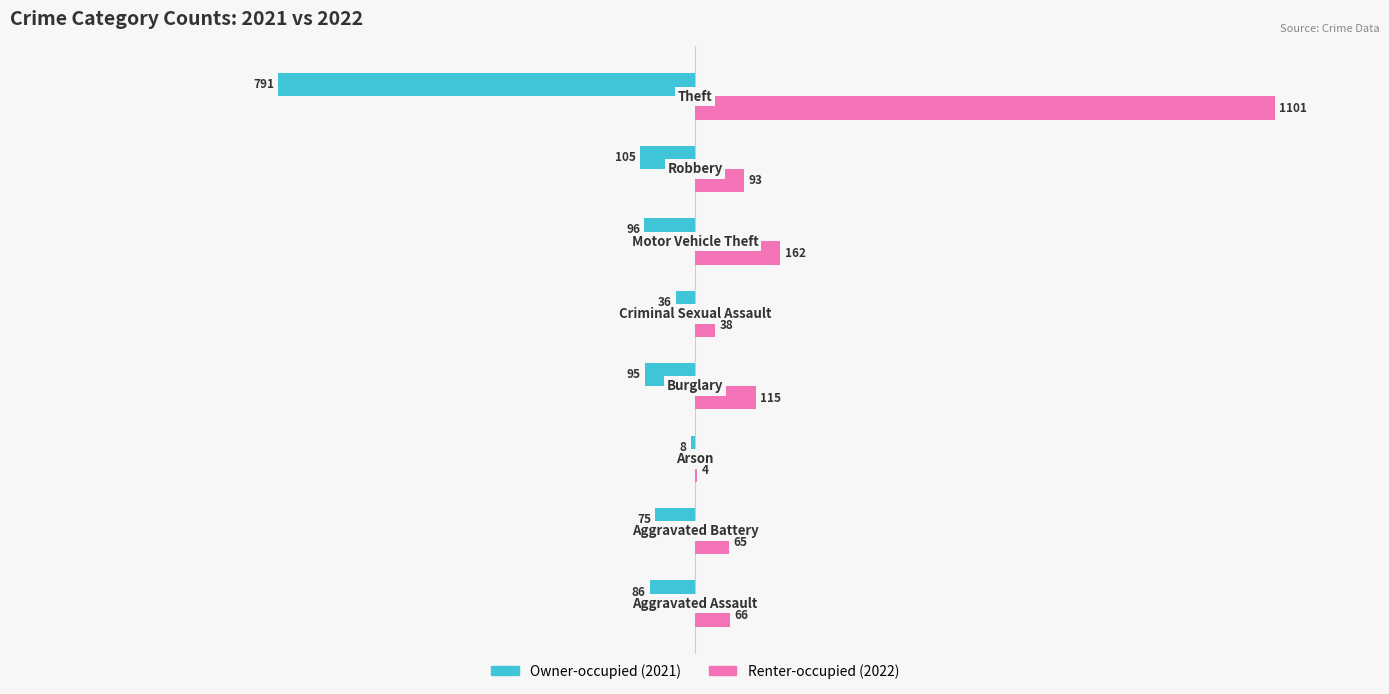

What is the maximum value shown in the chart?

1101